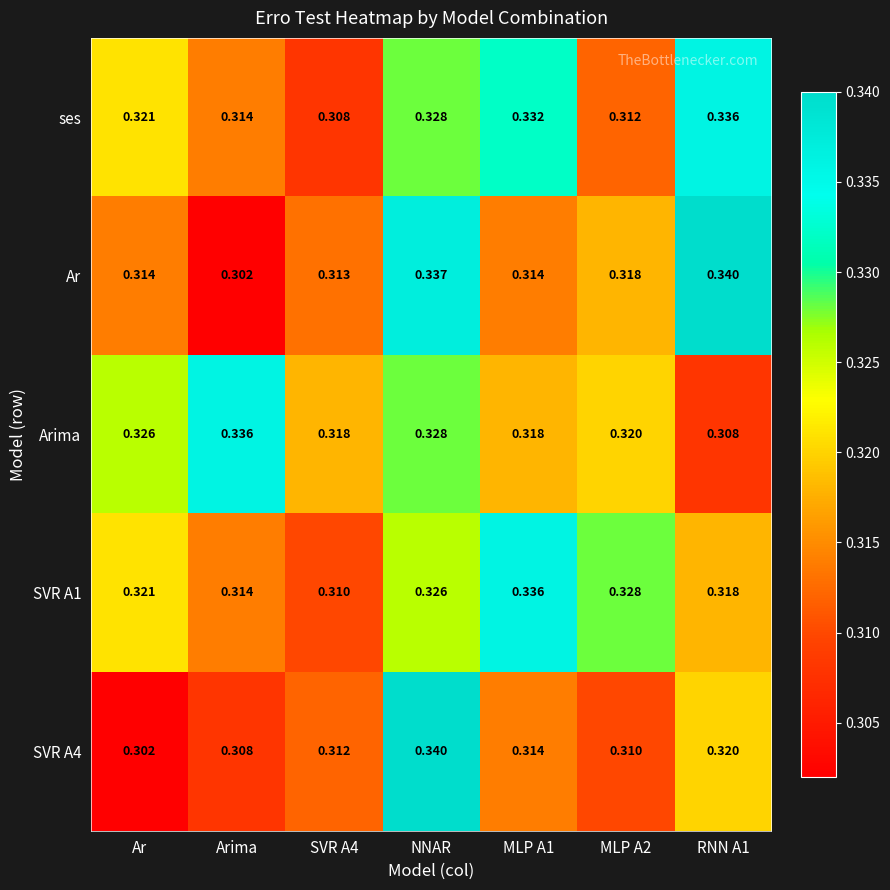

How many distinct data groups are displayed?

5